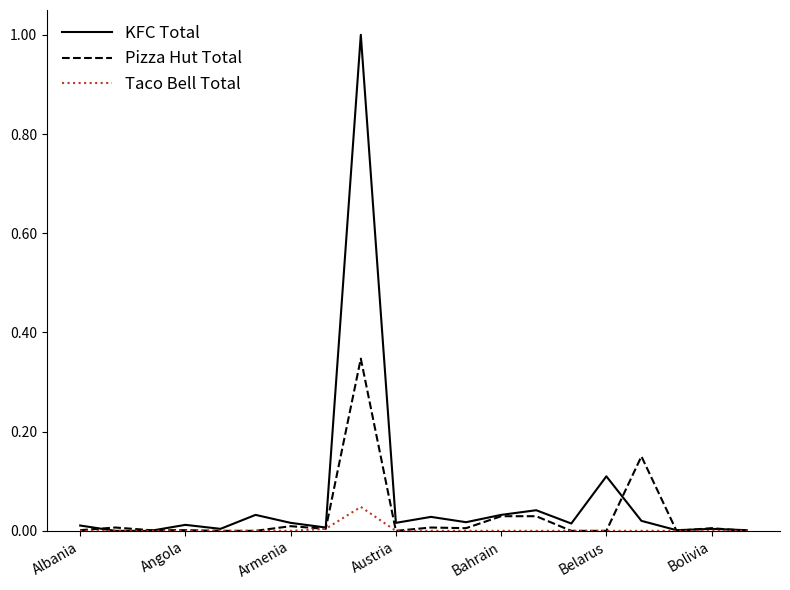

Count the number of data series in this chart.

3